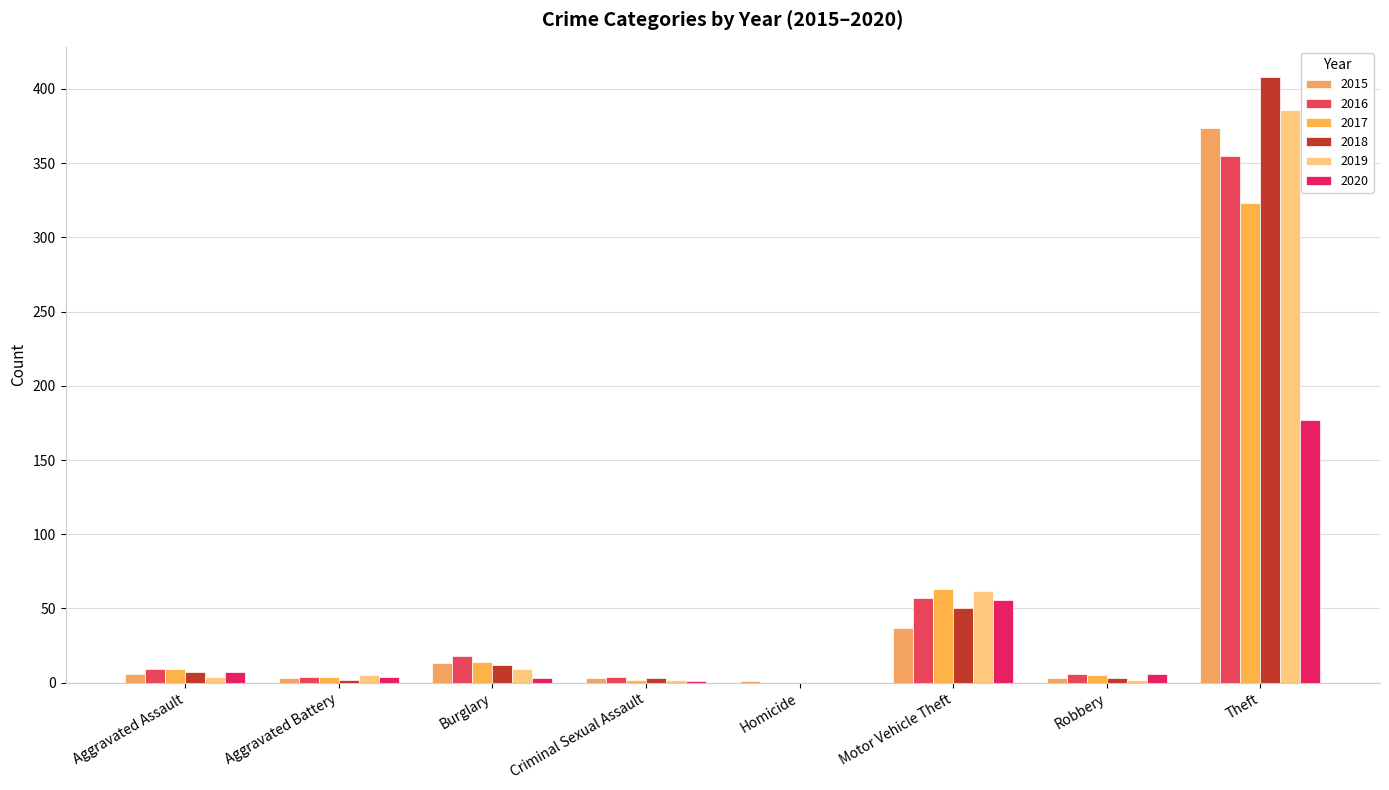

What is the average value of the 2019 series?

59